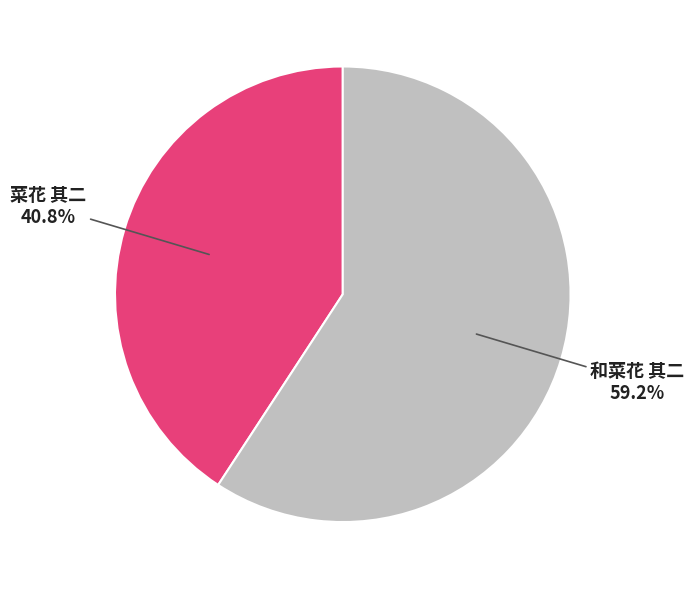

Which has a higher value, 菜花 其二 or 和菜花 其二?

和菜花 其二